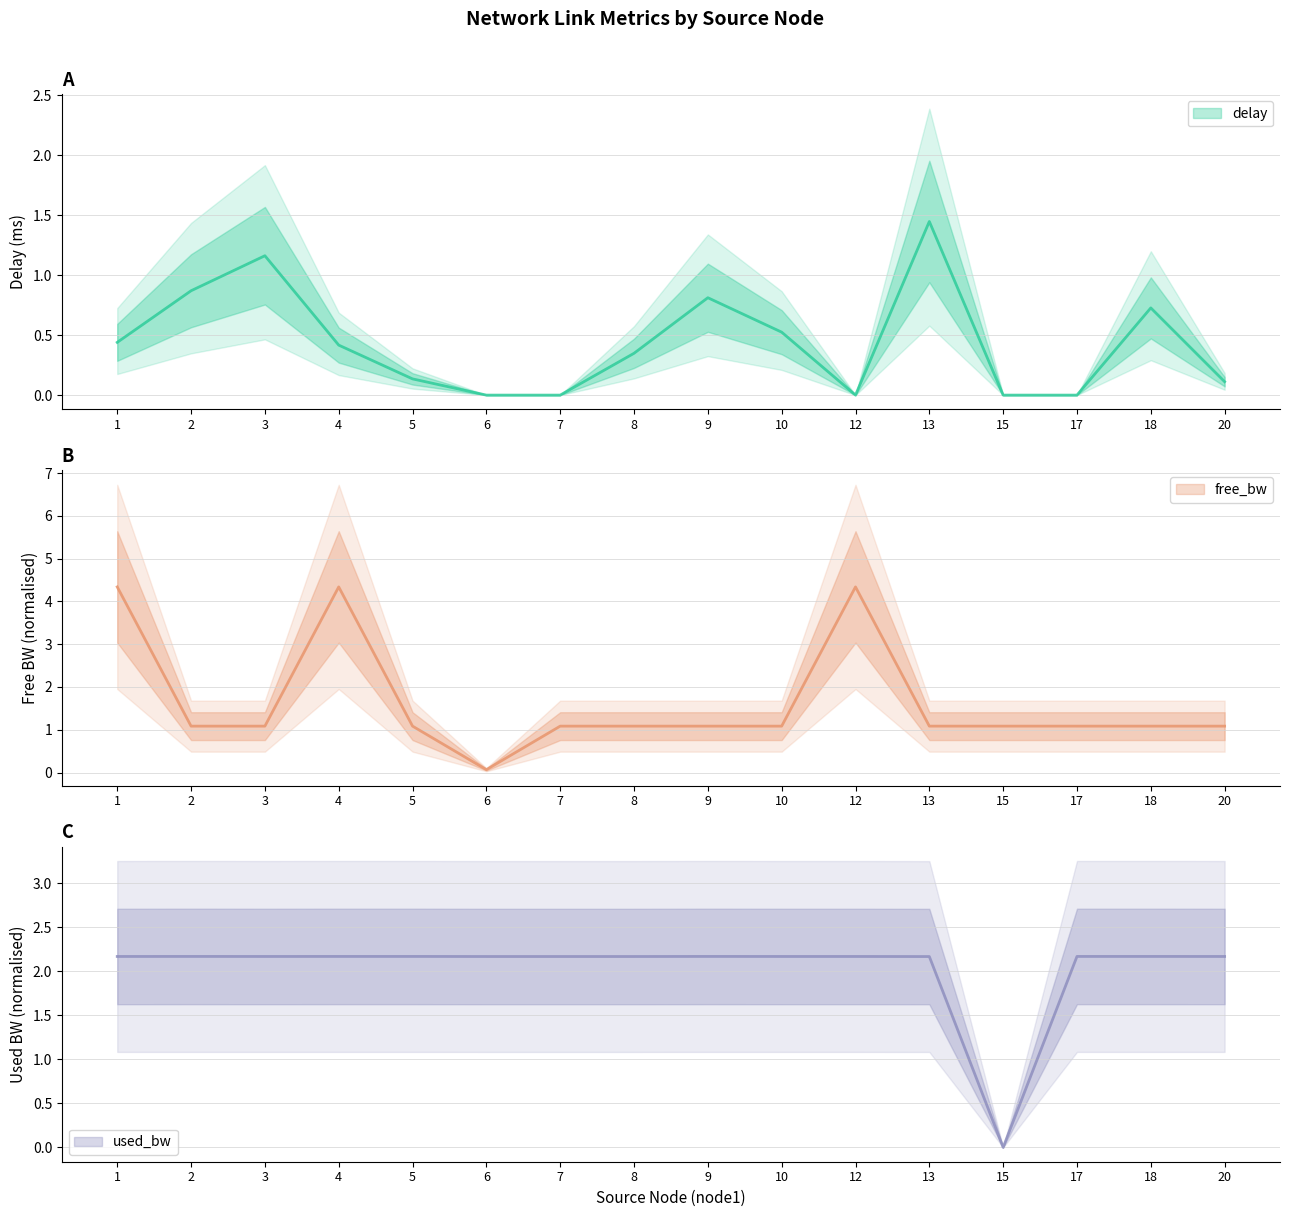

What is the total value across all series at 9?

4.1